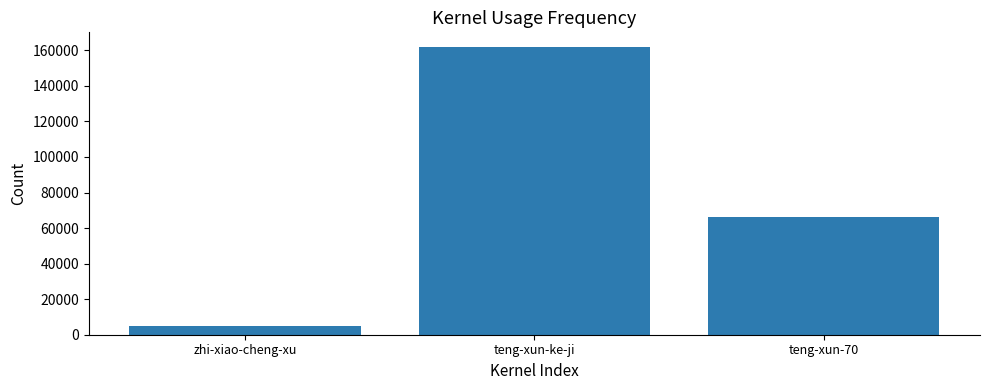

What is the value of the 2nd bar from the left?

162037